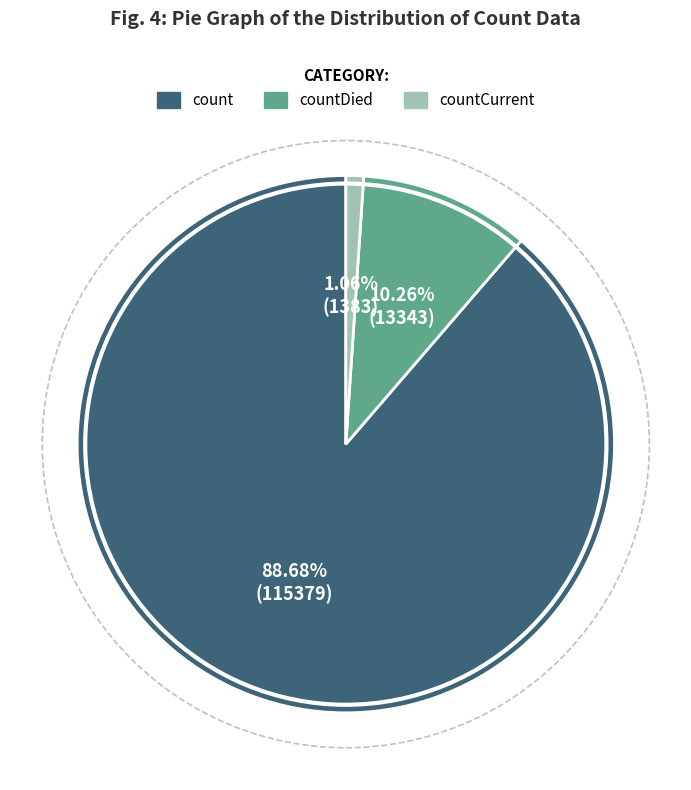

Is there a majority slice in this chart?

Yes